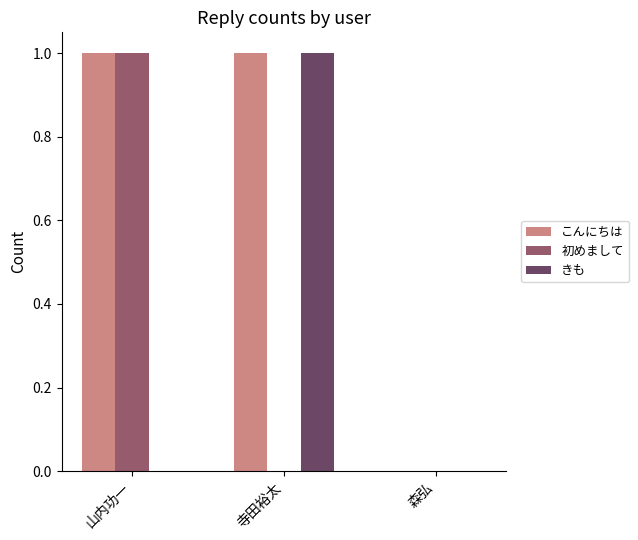

Which series has the largest total across all categories?

こんにちは